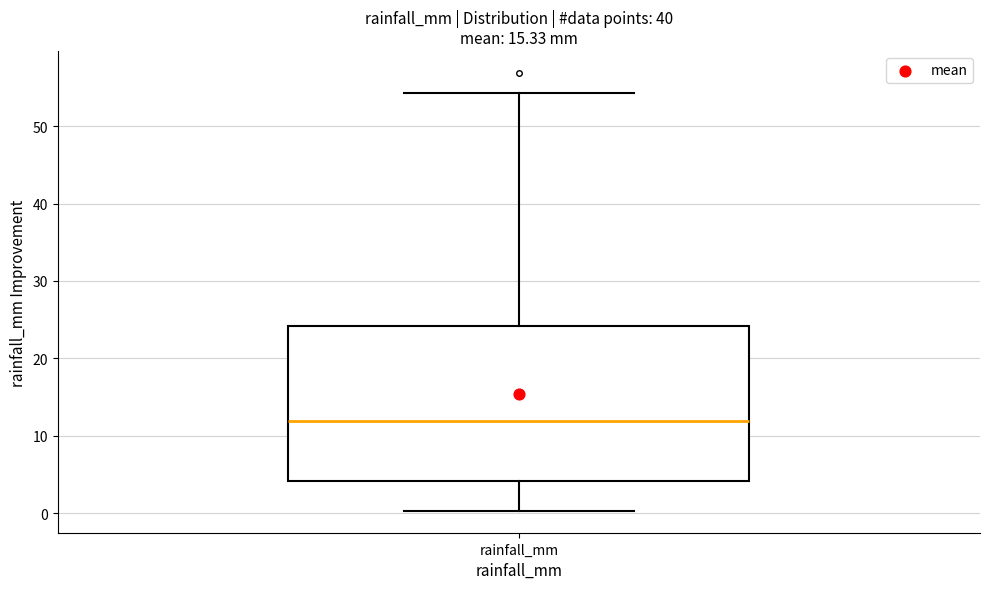

Where does the median line of the box for rainfall_mm sit on the y-axis? The values are not printed on the chart, so give them approximately, as read against the axis.

12